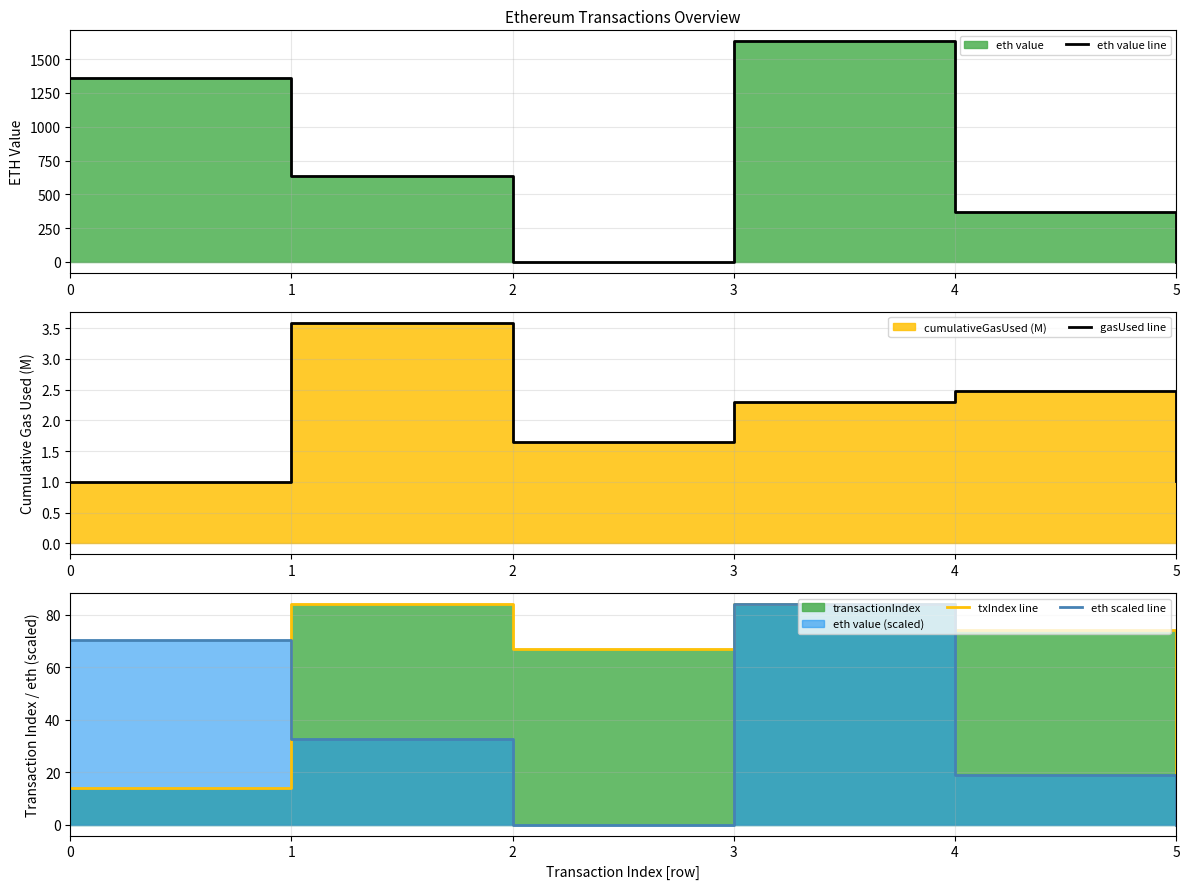

How many values in the gasUsed line series exceed 2?

3